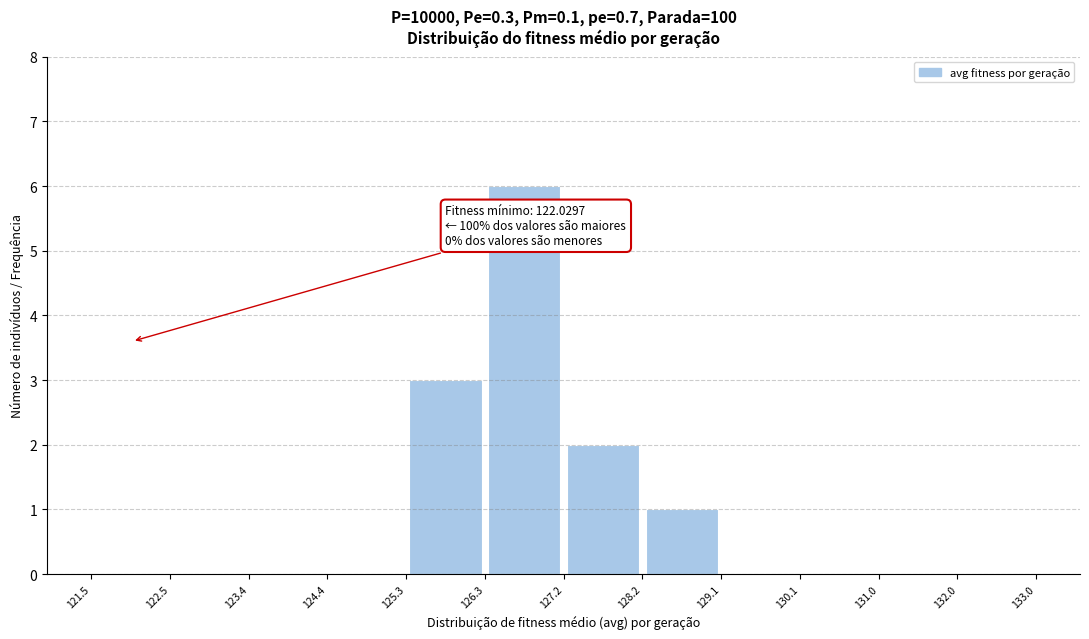

Which range on the x-axis has the tallest bar?

126.3 to 127.2